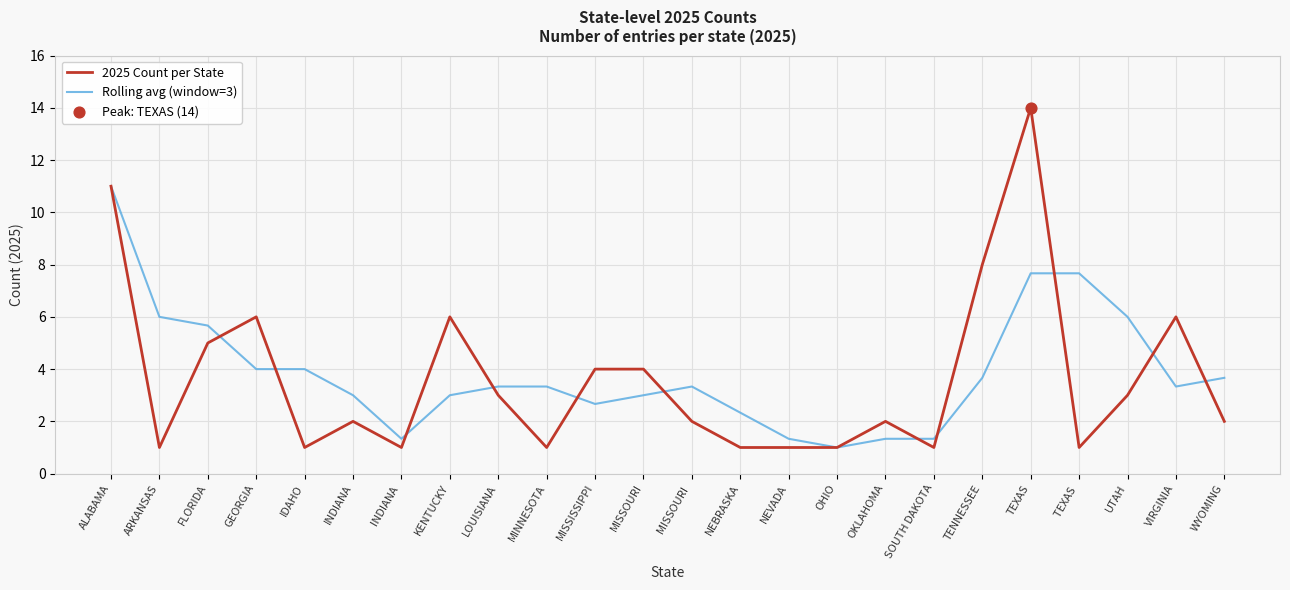

Which series has the largest range (max minus min)?

2025 Count per State